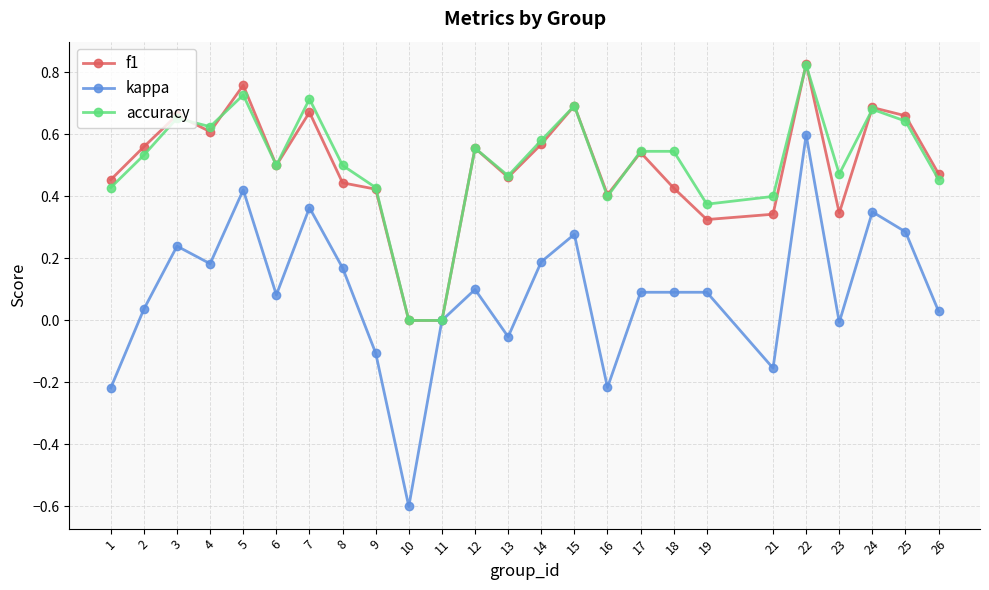

Which series has the widest spread of values?

kappa